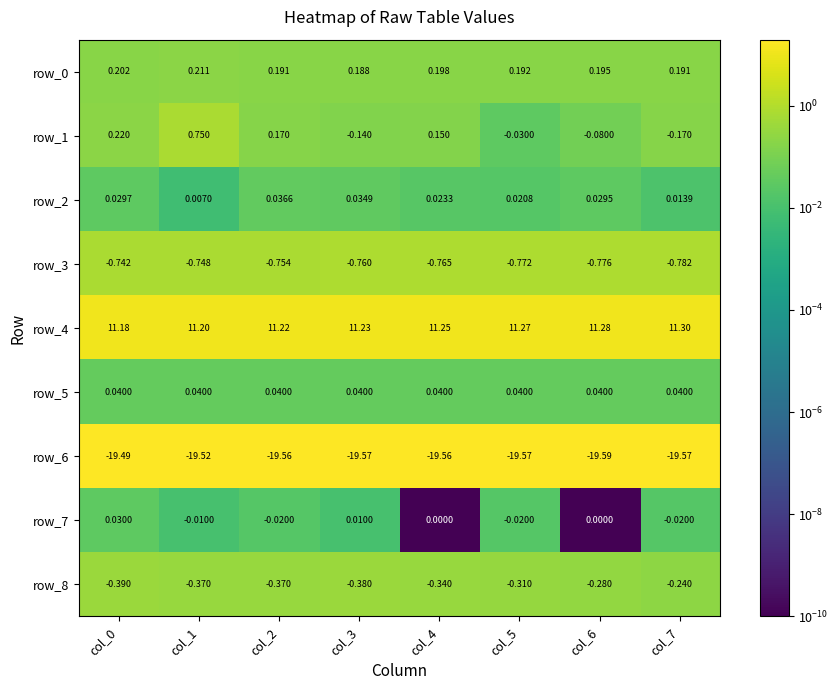

Count the number of data series in this chart.

9